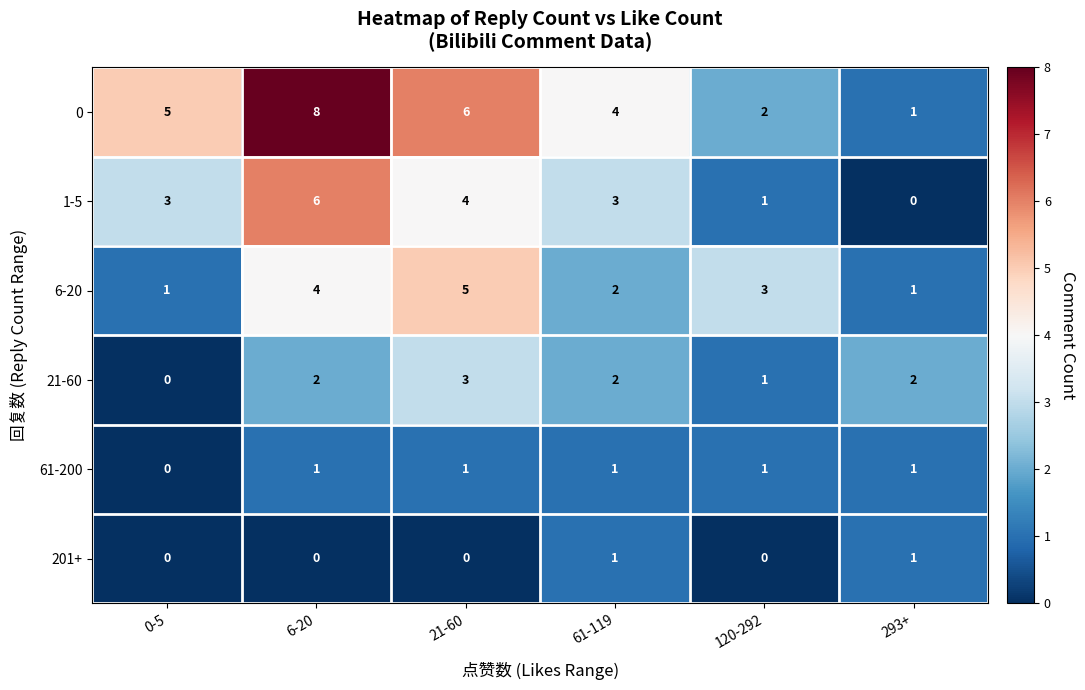

How many series are shown in this chart?

6